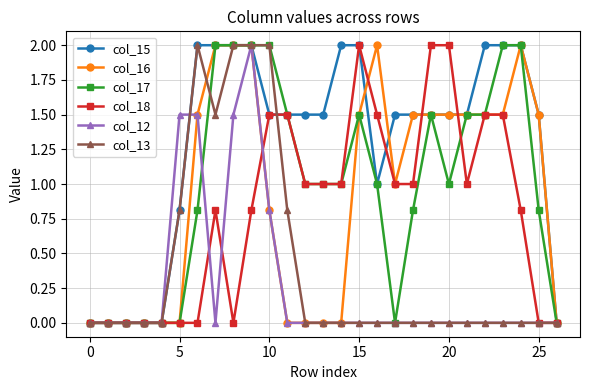

What are all the series names shown in the legend?

col_15, col_16, col_17, col_18, col_12, col_13